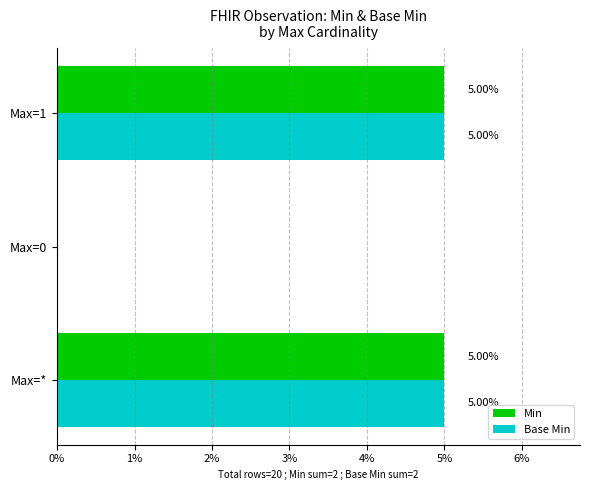

What is the sum of the Base Min values at Max=* and Max=0?

5